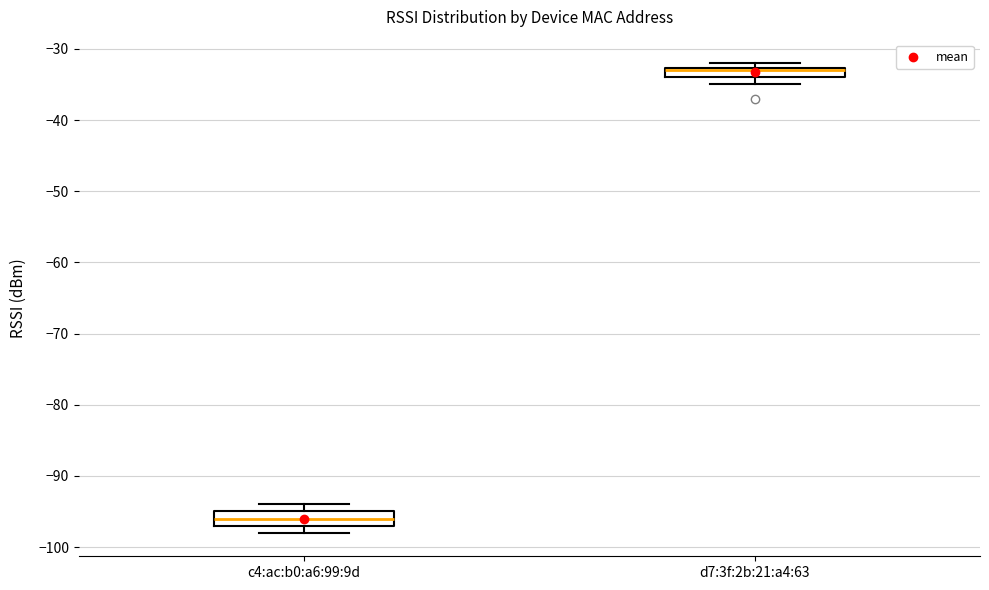

Where is the lower edge of the box for d7:3f:2b:21:a4:63 on the y-axis? The values are not printed on the chart, so give them approximately, as read against the axis.

-34